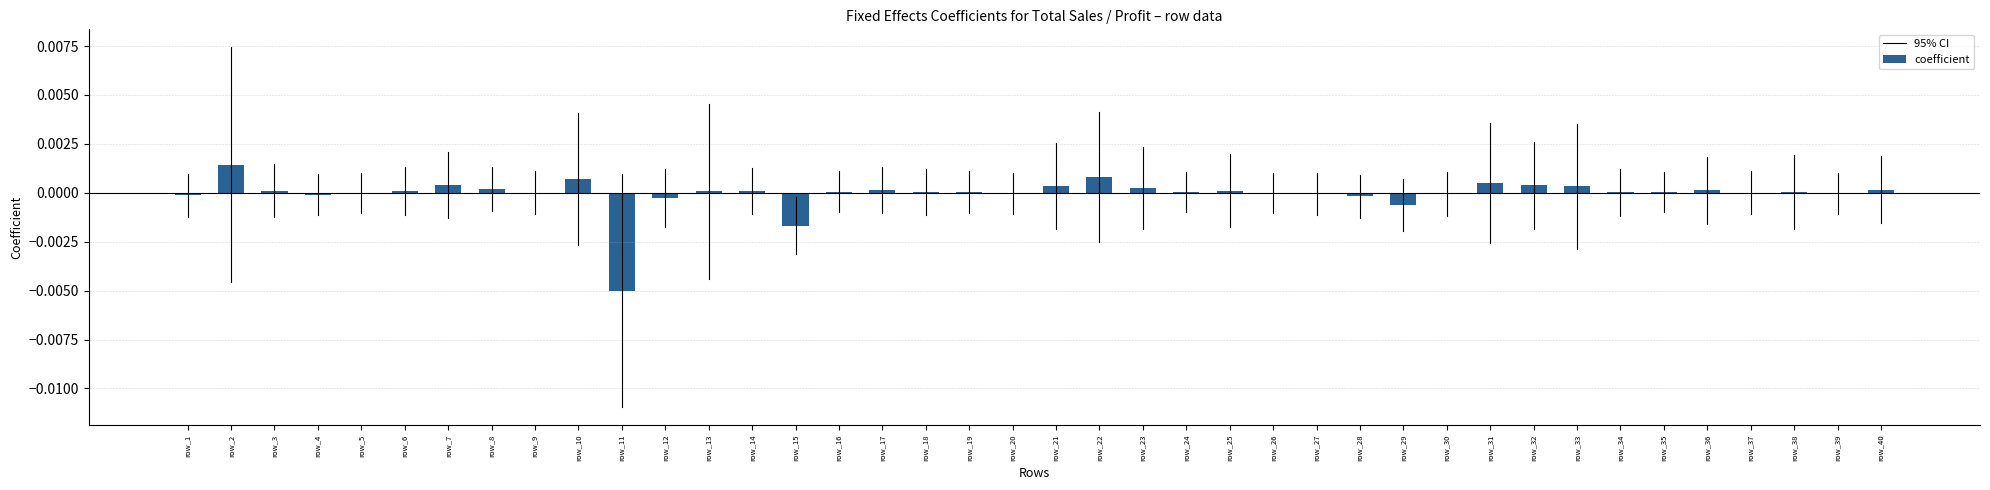

True or false: the data shows 0.0 at row_24.

True